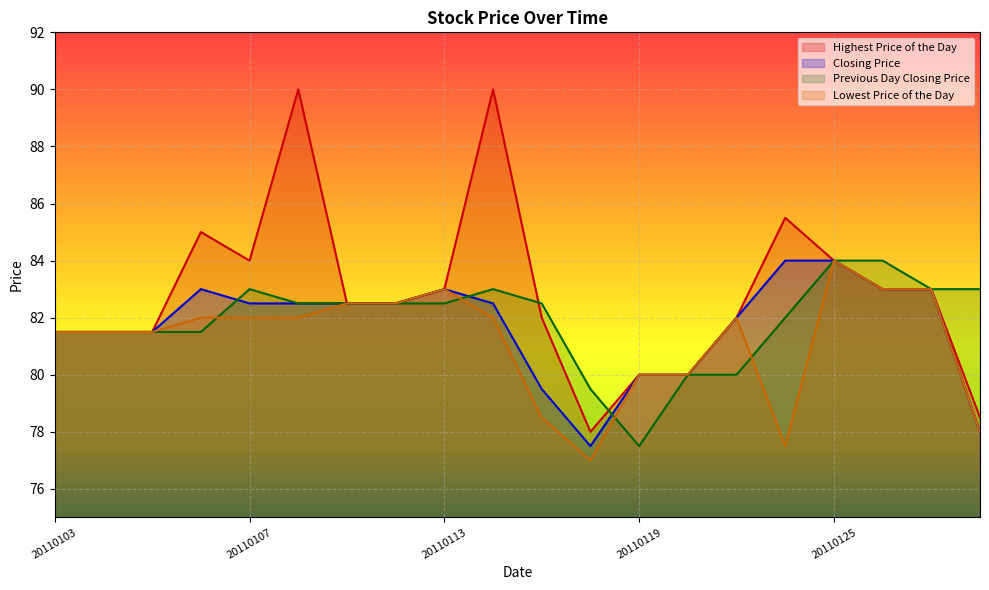

In Lowest Price of the Day, how many points are lower than both neighbors (excluding endpoints)?

2